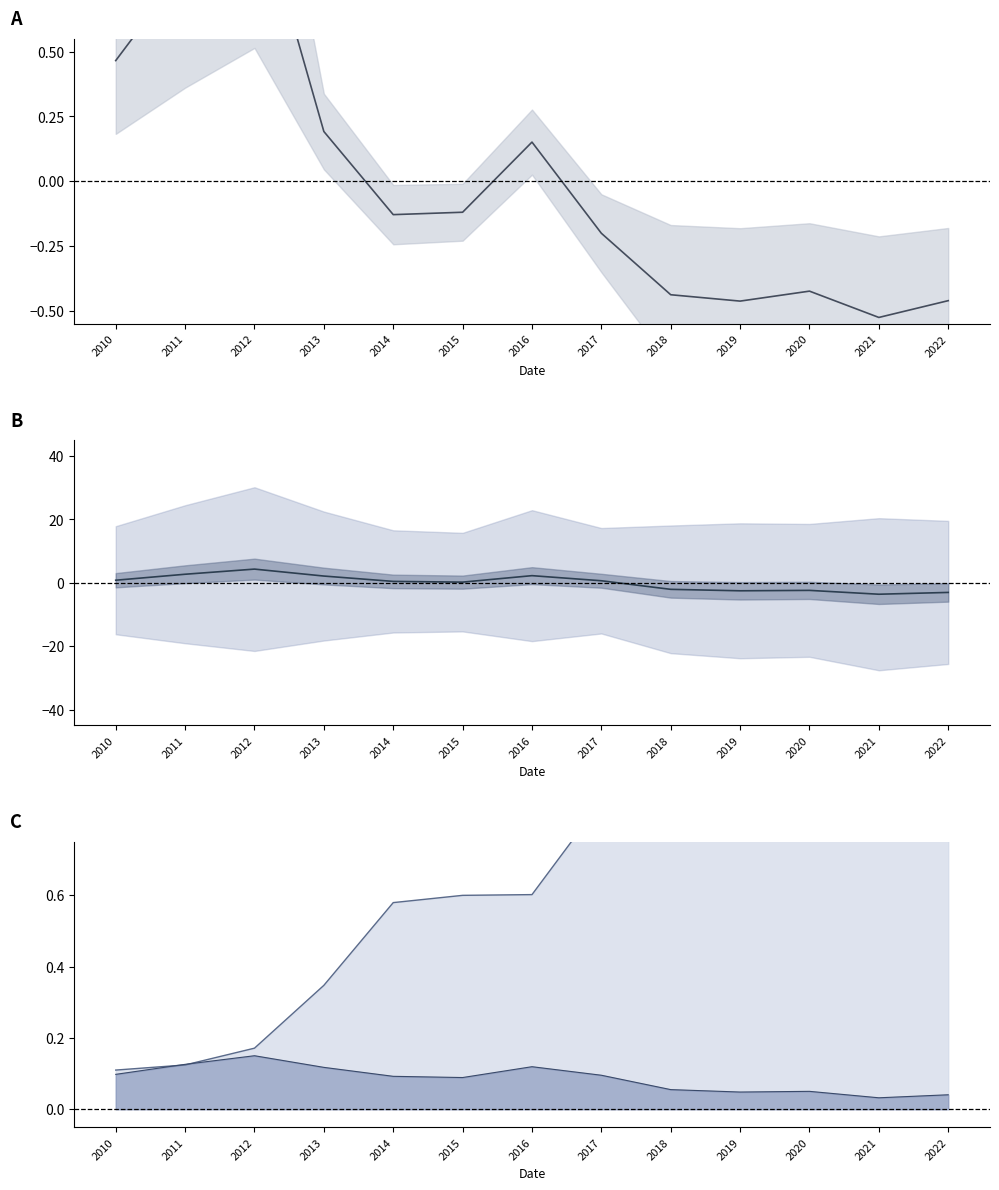

List the labels in order of debtToEquity value, largest first.

2012, 2011, 2010, 2013, 2016, 2015, 2014, 2017, 2020, 2018, 2022, 2019, 2021